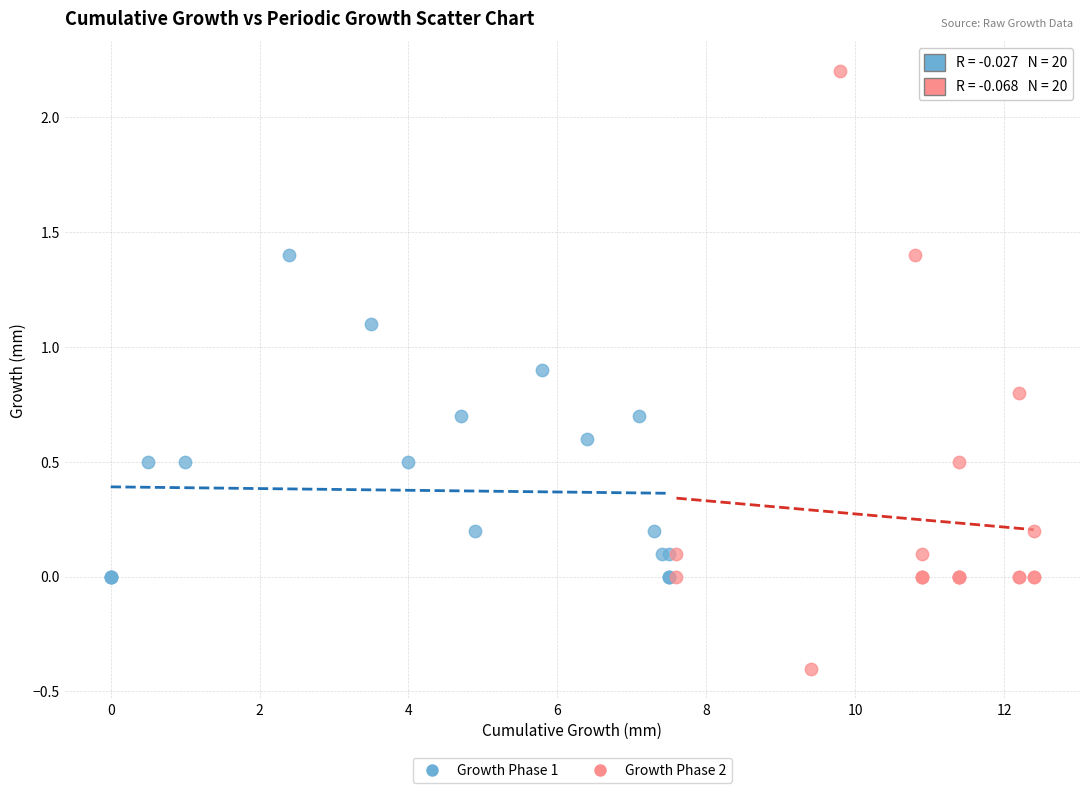

Which series contains the highest Y value?

Growth Phase 2